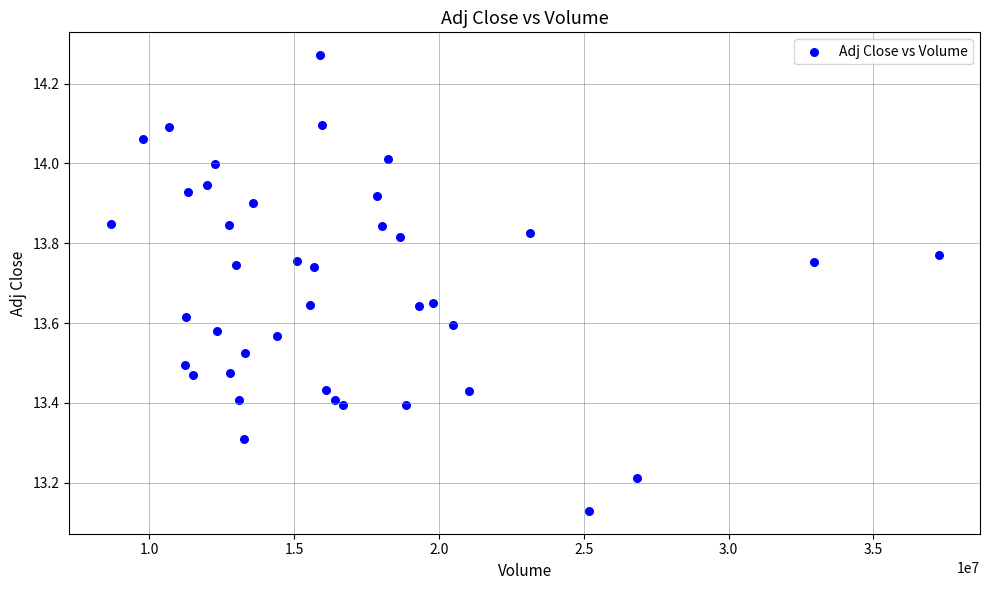

What is the range of Y values (max minus min)?

1.1